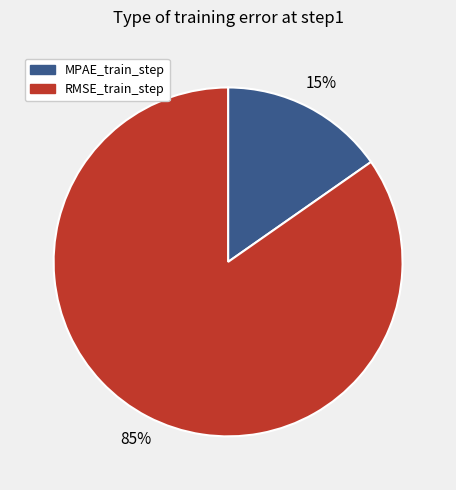

Is the sum of MPAE_train_step and RMSE_train_step greater than half?

Yes